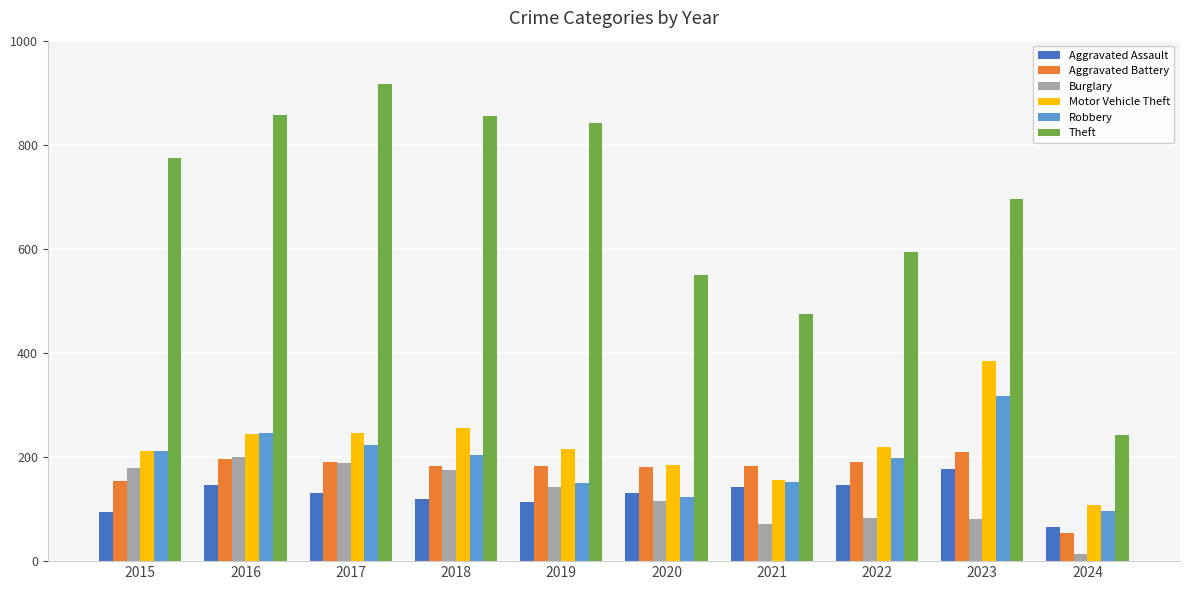

Is it true that Burglary equals 117 at 2017?

False